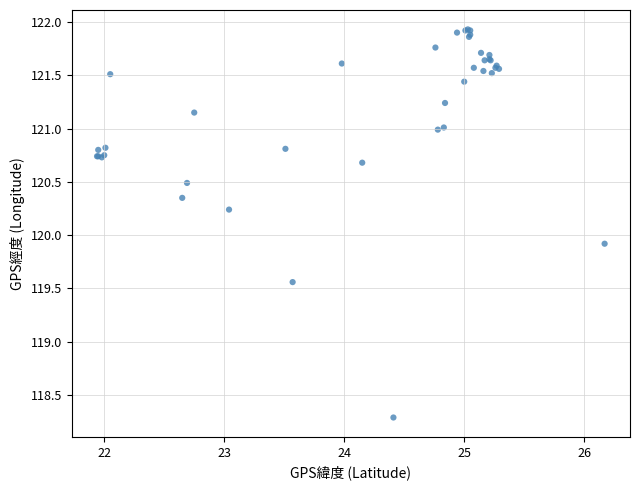

What Y value in the scatter plot is closest to 120?

119.9